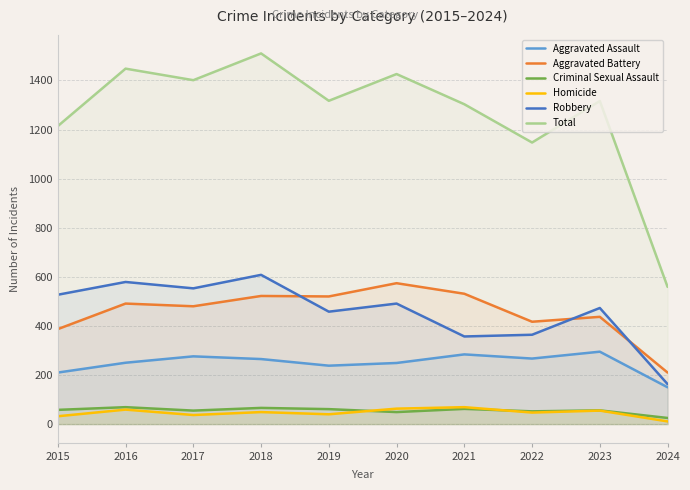

True or false: Homicide has more than 2 interior local peaks.

True